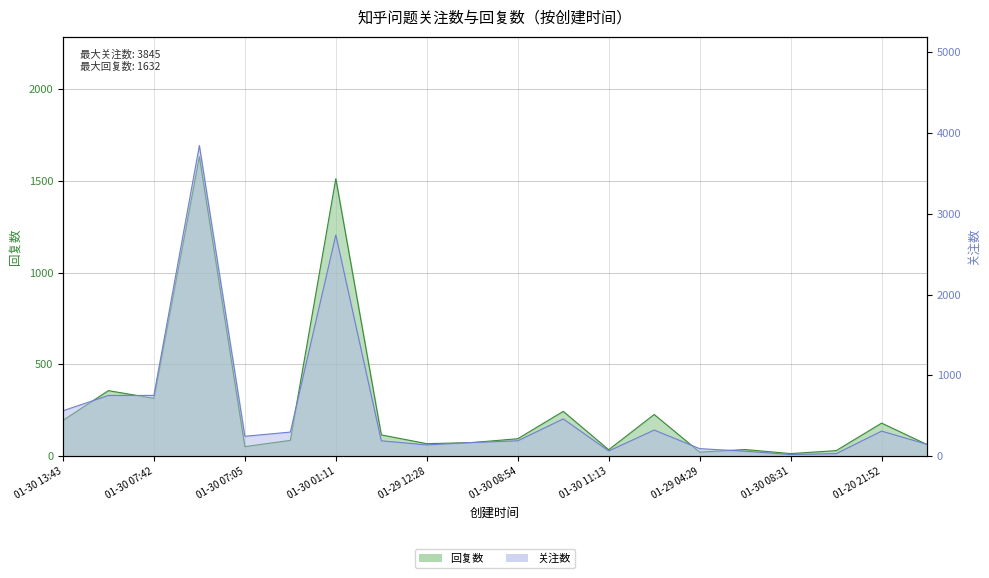

What is the average value of the 回复数 series?

268